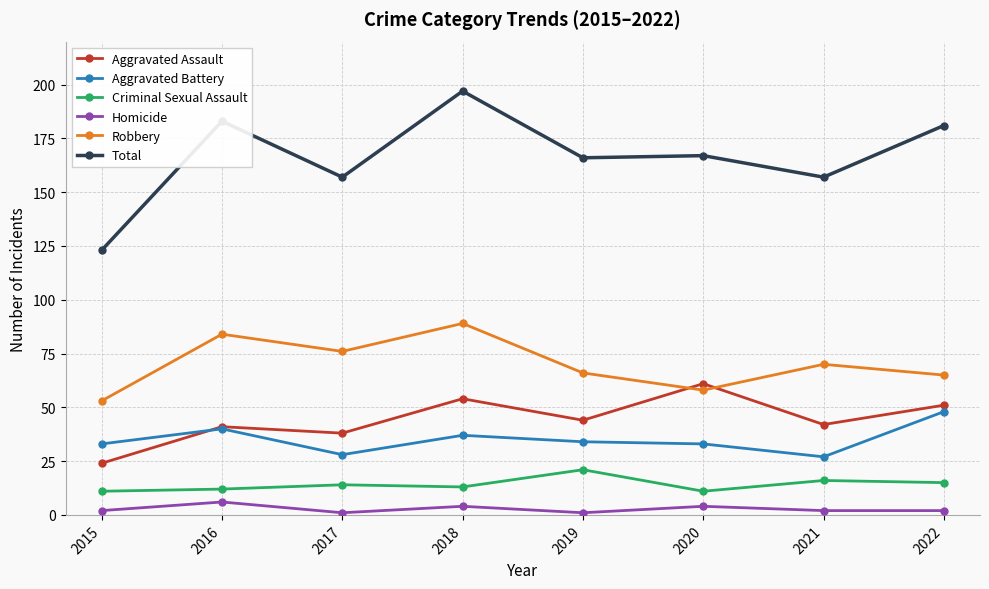

How many interior local valleys does the Robbery series have?

2